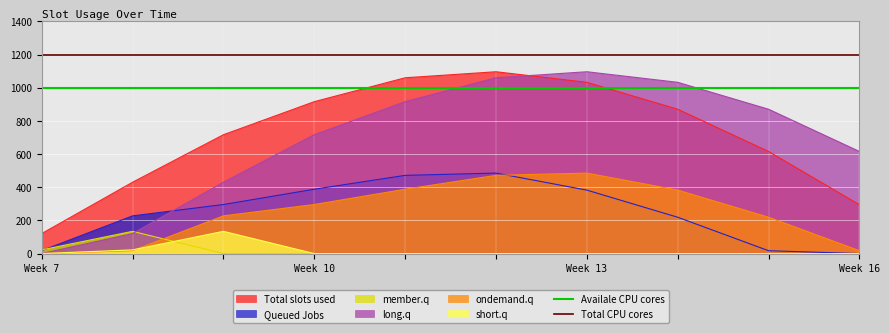

True or false: Queued Jobs and Total slots used intersect in this chart.

False